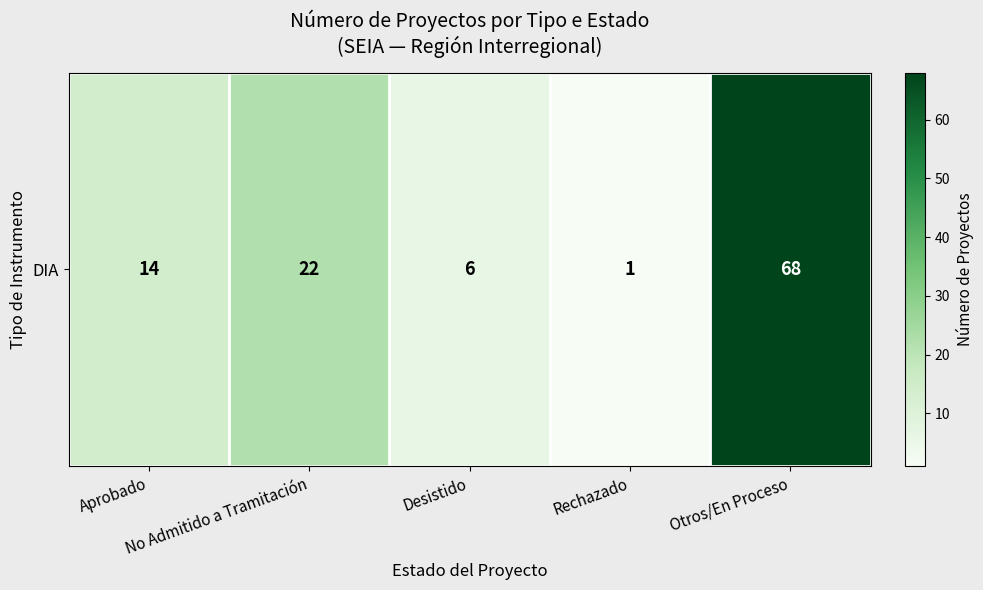

How many values are below 14?

2